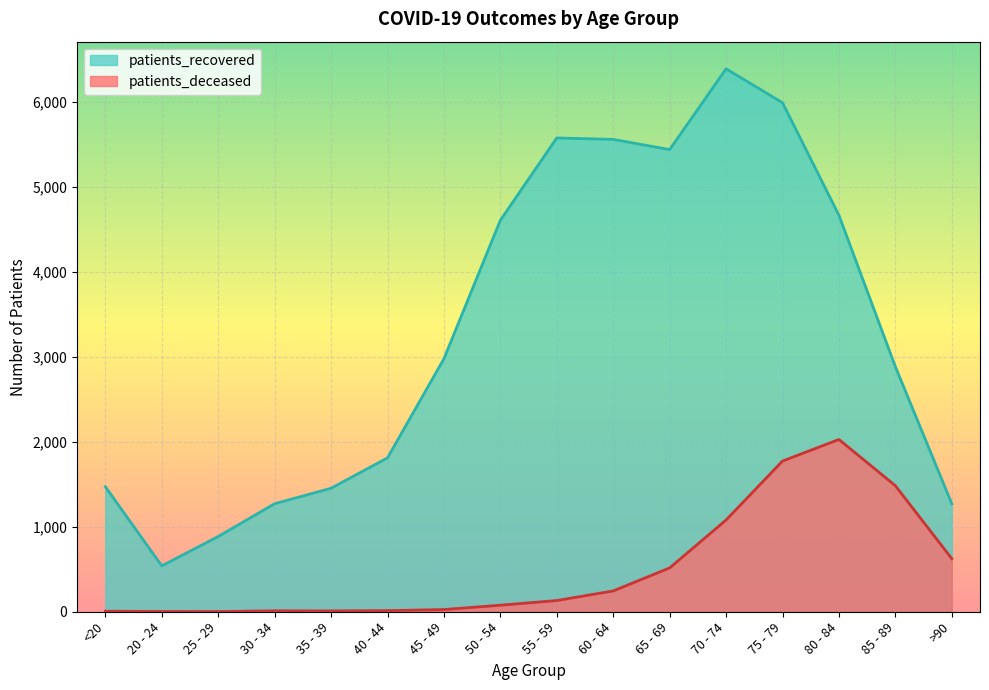

What position from the right is 55 - 59?

8